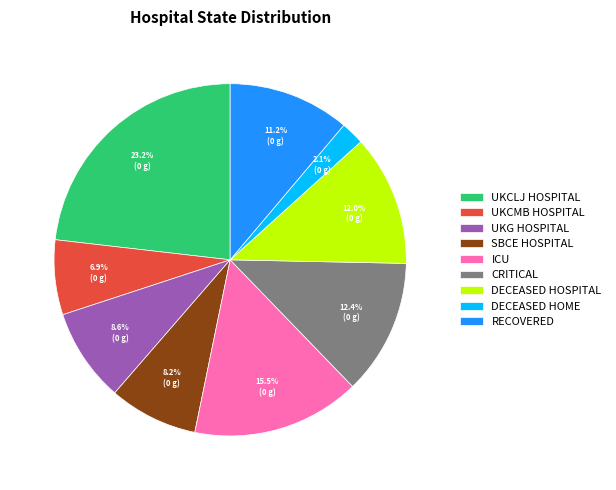

How many slices are in this pie chart?

9